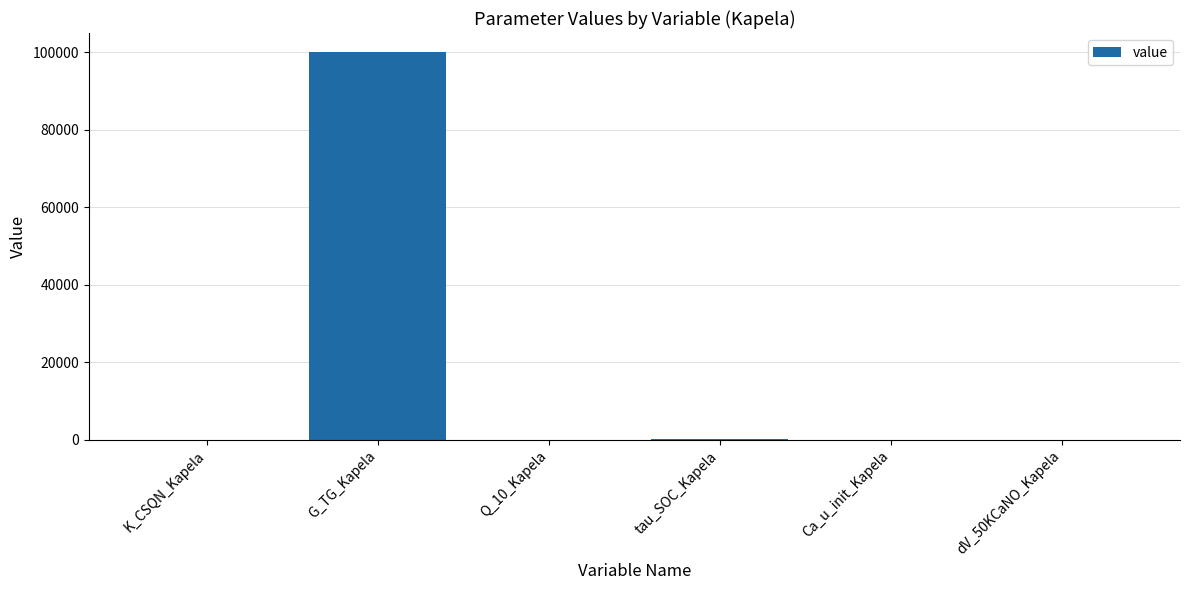

What is the sum of all values?

100149.6